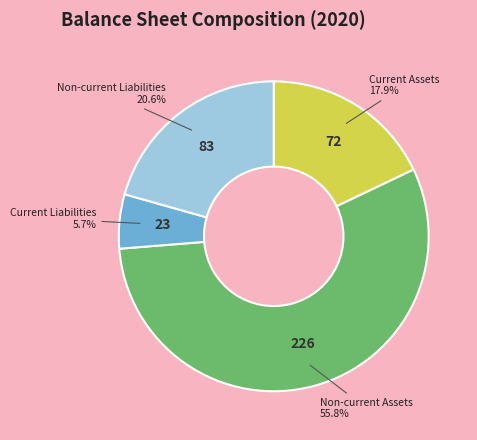

Which category accounts for the majority?

Non-current Assets